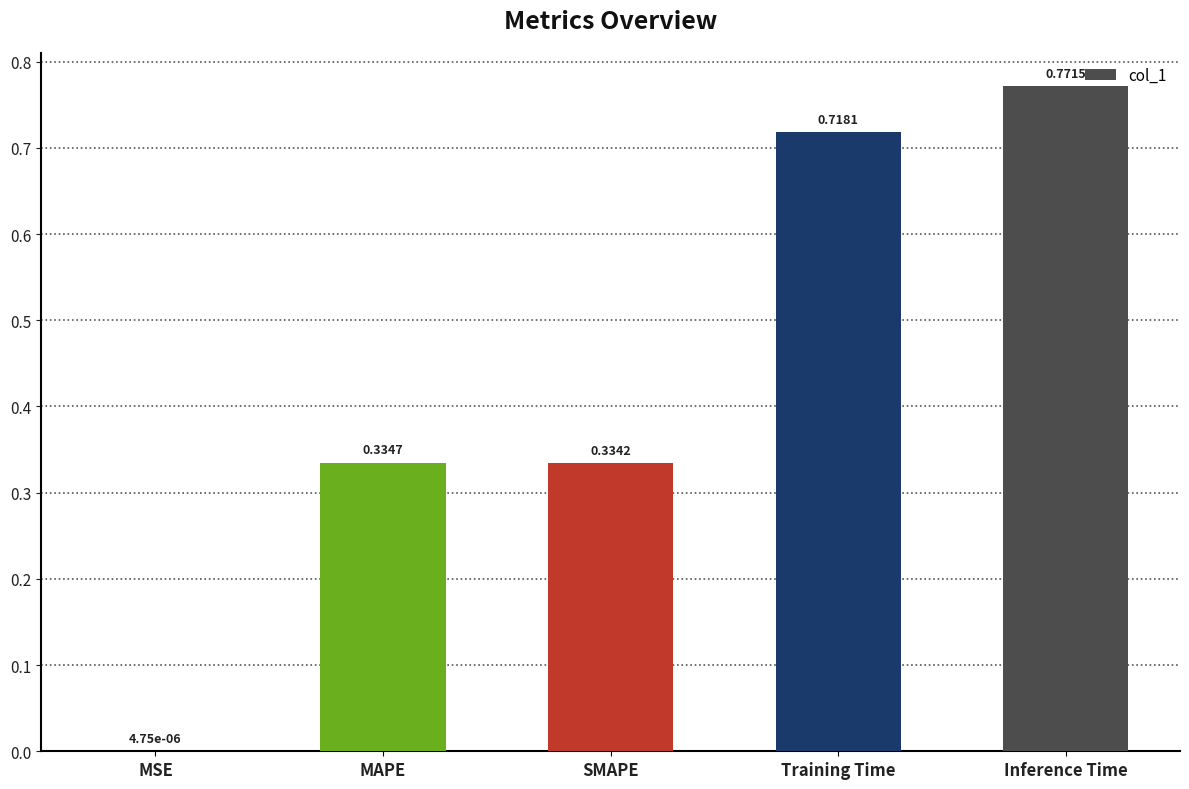

Which has a higher value, Inference Time or MSE?

Inference Time